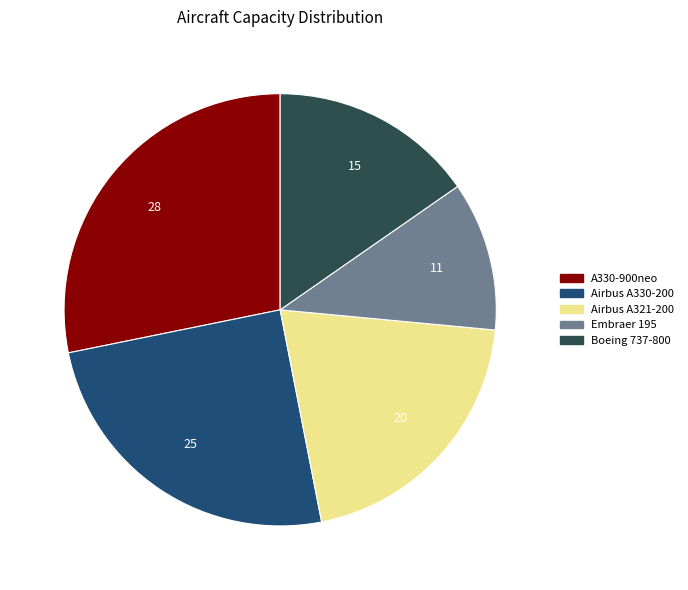

Is there any slice that represents more than half of the pie?

No